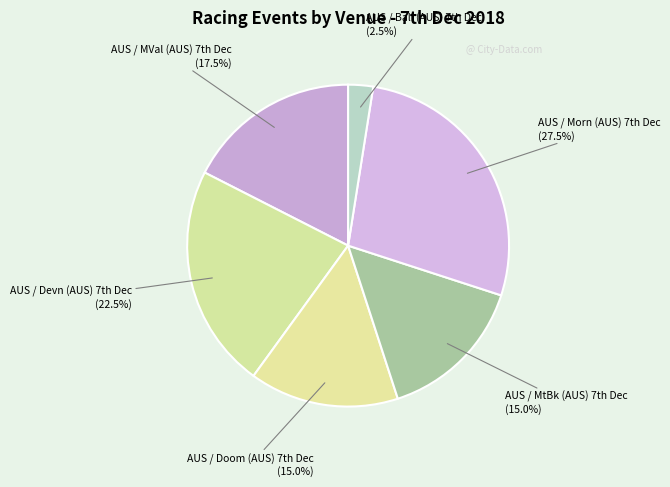

Count the number of slices in the pie.

6